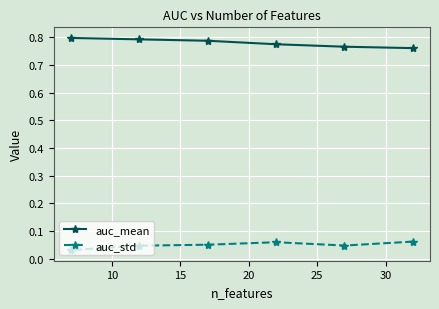

At how many categories does at least one series exceed 0?

6